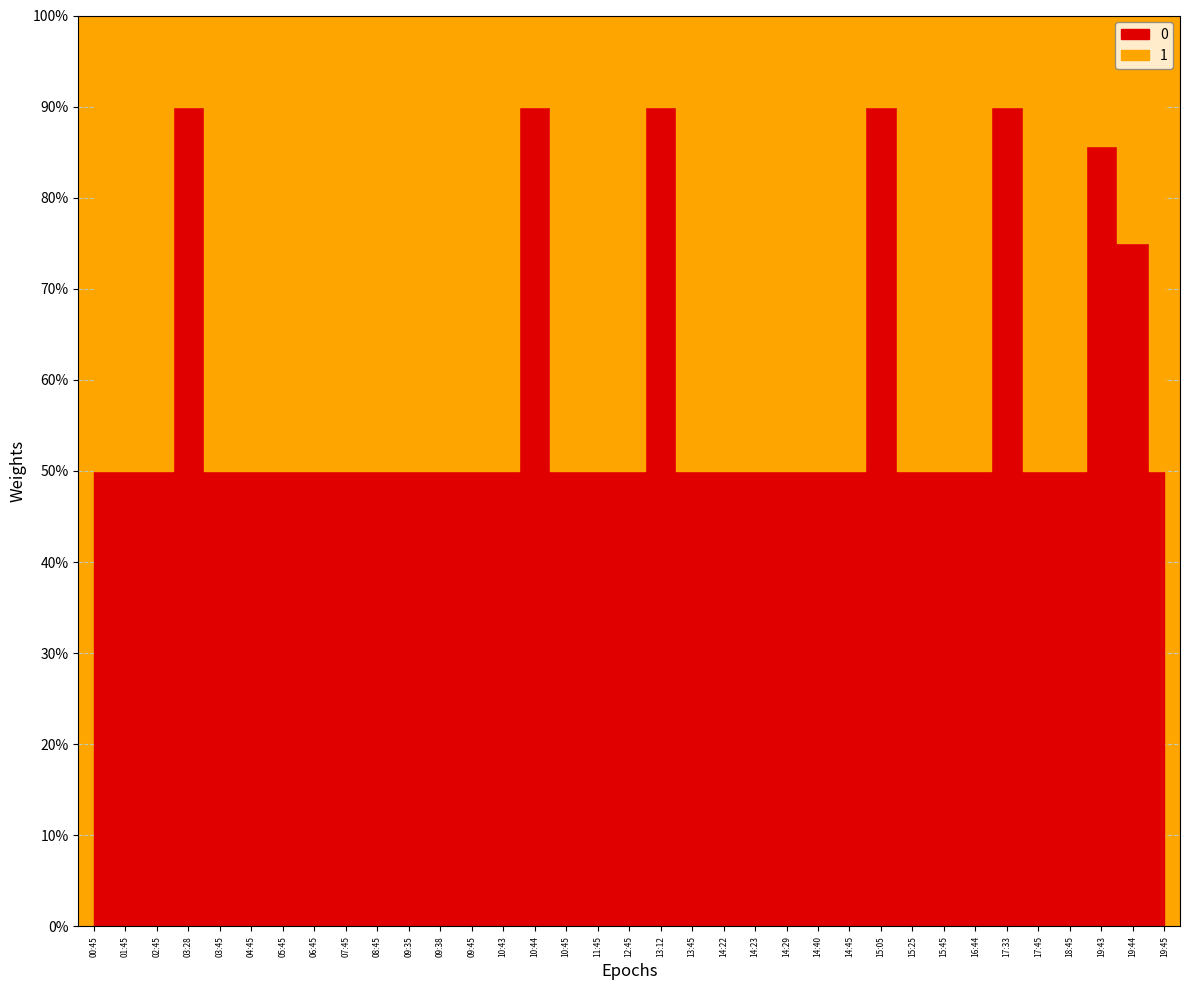

How many lines are shown in the chart?

2